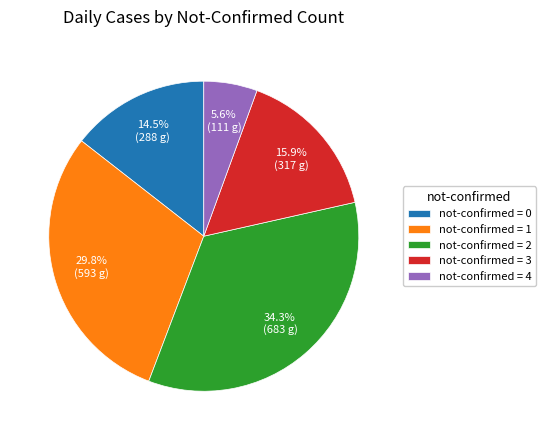

Is there a majority slice in this chart?

No